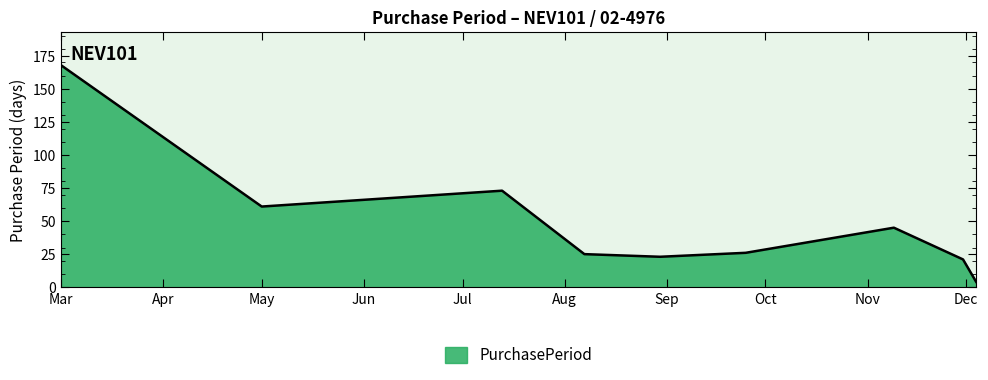

What is the maximum value shown in the chart?

168